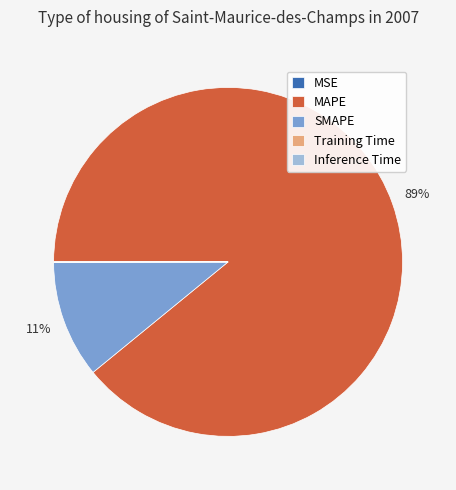

Which category accounts for the majority?

MAPE